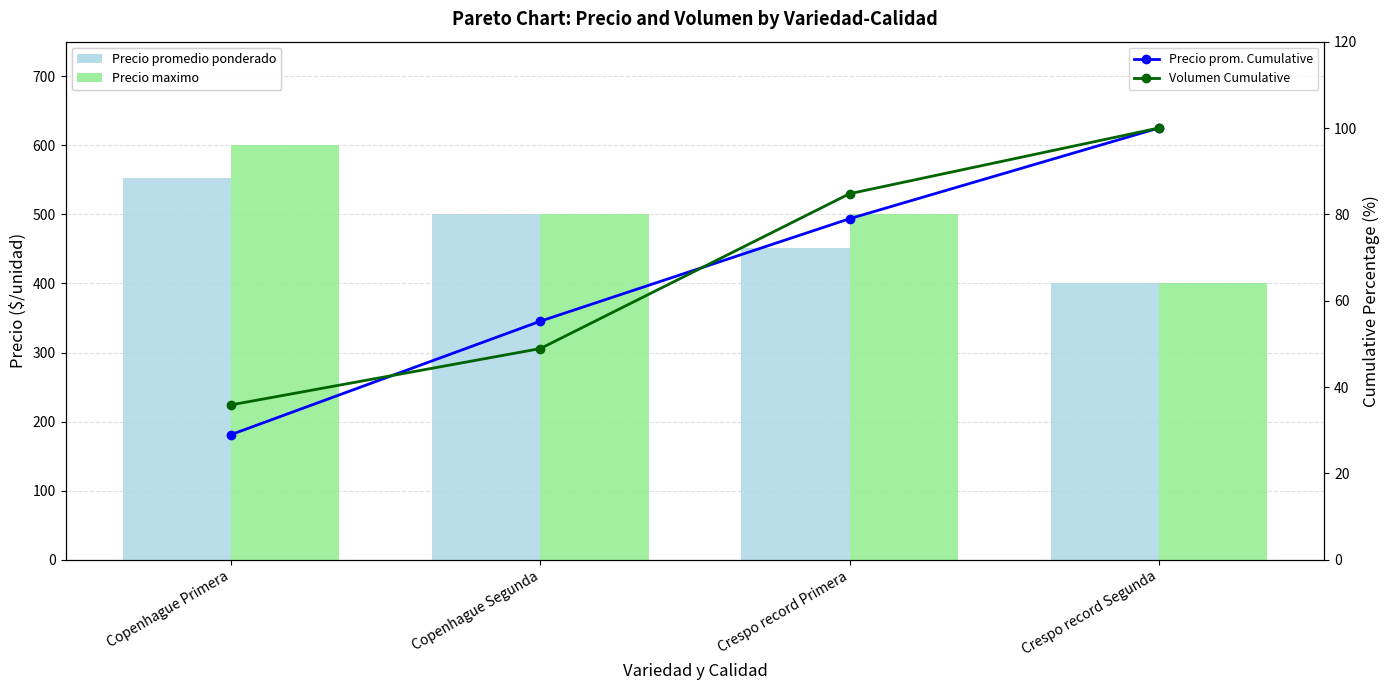

Reading left to right, transcribe all the data shown in this chart.

Precio promedio ponderado: Copenhague Primera=552.0	Copenhague Segunda=500.0	Crespo record Primera=452.0	Crespo record Segunda=400.0
Precio maximo: Copenhague Primera=600.0	Copenhague Segunda=500.0	Crespo record Primera=500.0	Crespo record Segunda=400.0
Precio prom. Cumulative: Copenhague Primera=29.0	Copenhague Segunda=55.3	Crespo record Primera=79.0	Crespo record Segunda=100.0
Volumen Cumulative: Copenhague Primera=35.9	Copenhague Segunda=48.9	Crespo record Primera=84.8	Crespo record Segunda=100.0